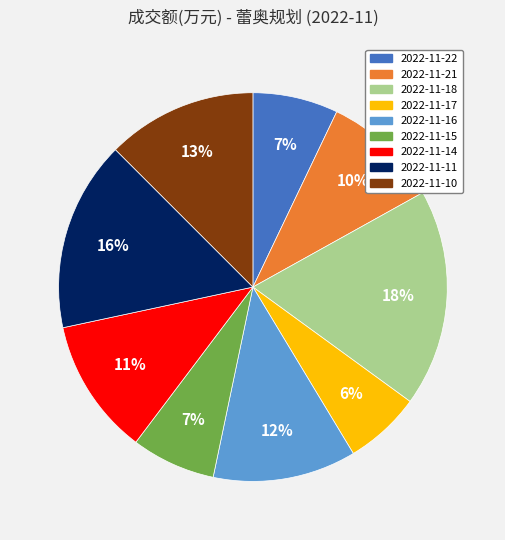

To the nearest percent, what is the average slice percentage?

11%